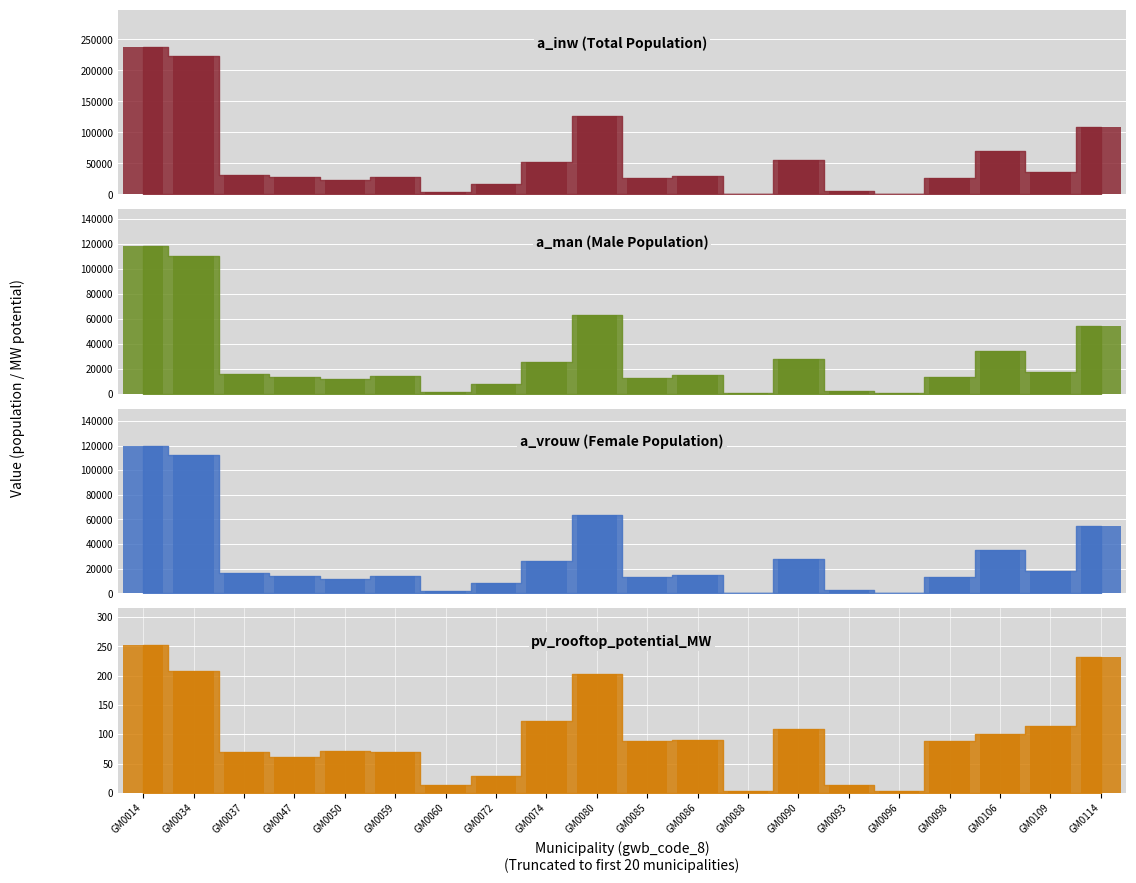

At which label is a_inw closest to 119564?

GM0080